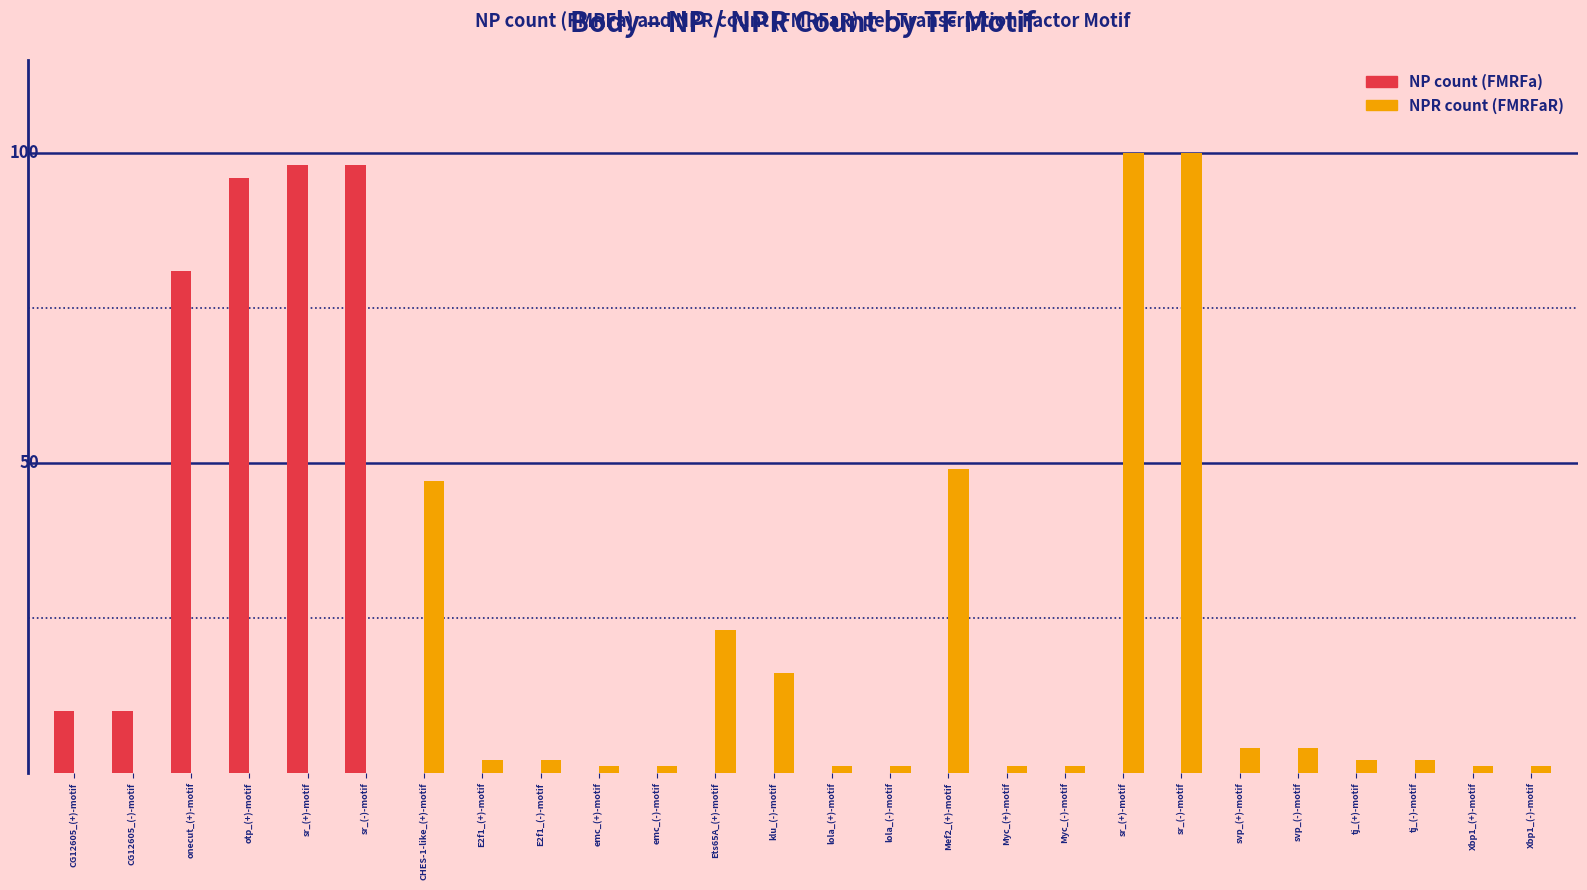

Is it true that NPR count (FMRFaR) equals 0 at CG12605_(-)-motif?

True